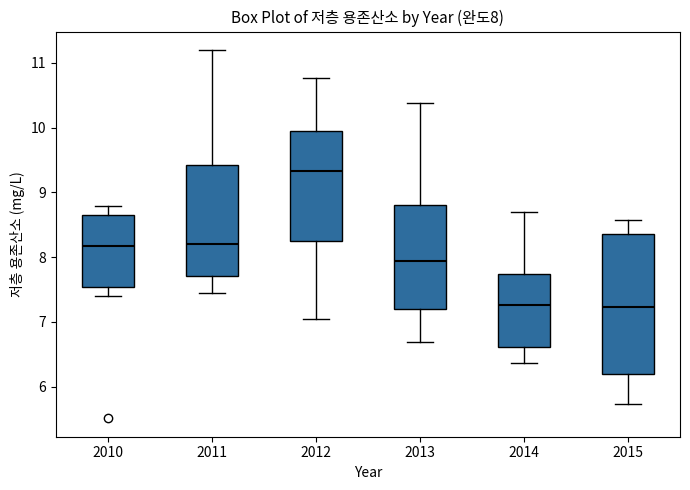

Comparing the boxes themselves (not the whiskers), which one is the tallest?

2015